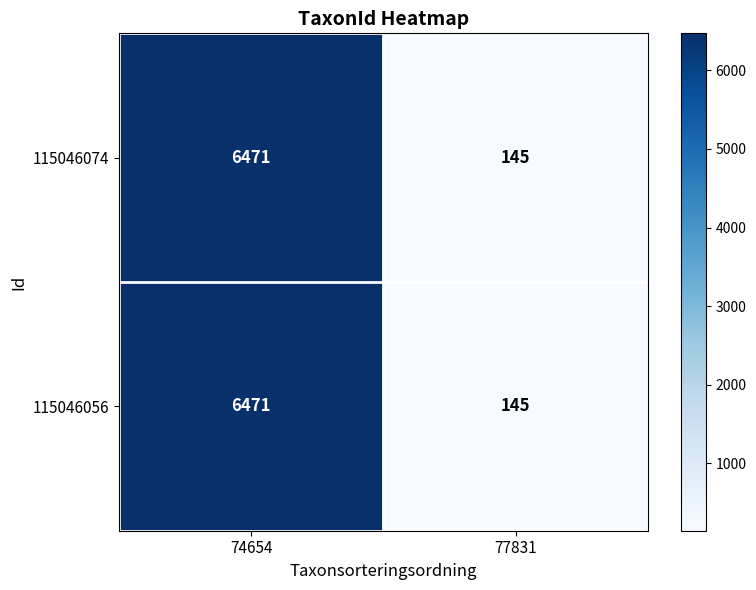

What is the difference between the maximum and minimum values in the 115046074 series?

6326